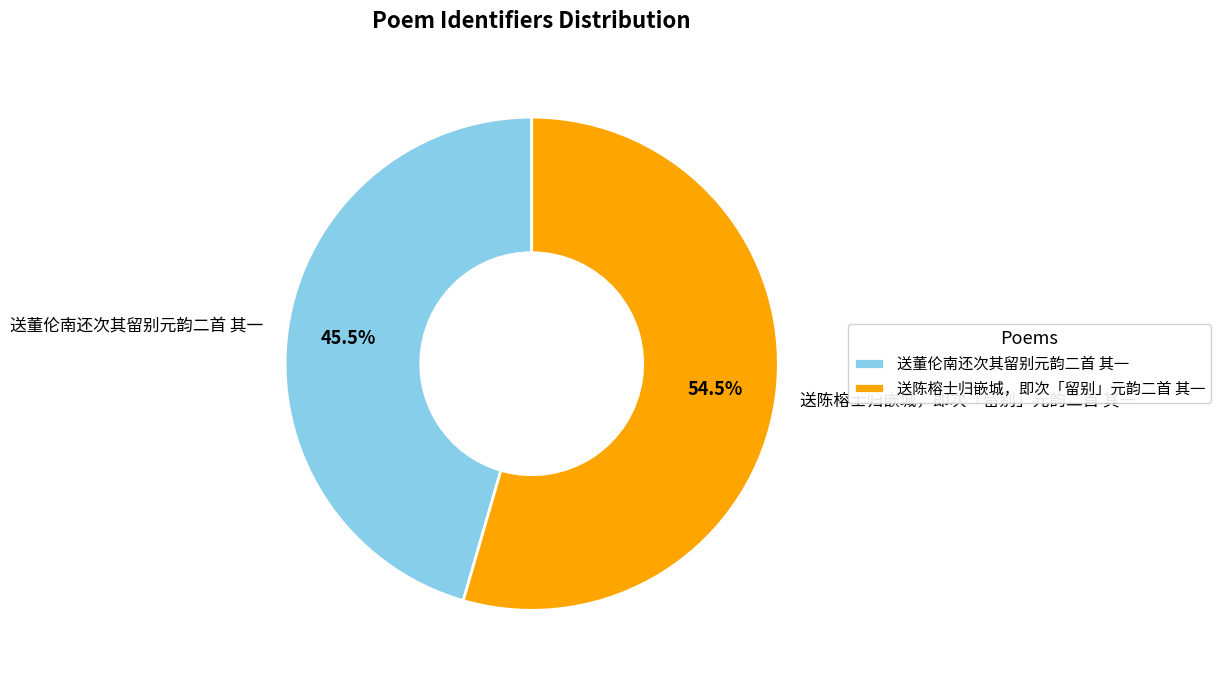

Rank the categories by value from lowest to highest.

送董伦南还次其留别元韵二首 其一, 送陈榕士归嵌城，即次「留别」元韵二首 其一